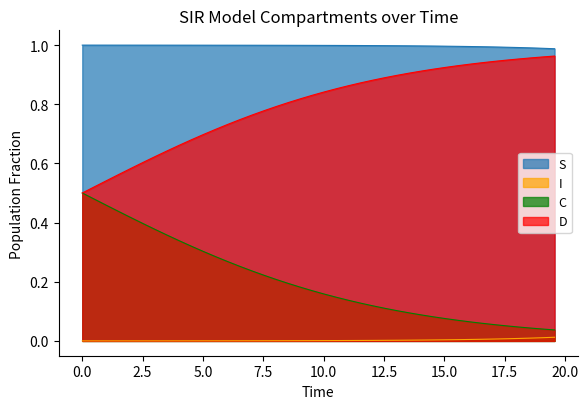

Which series has the largest total across all categories?

S